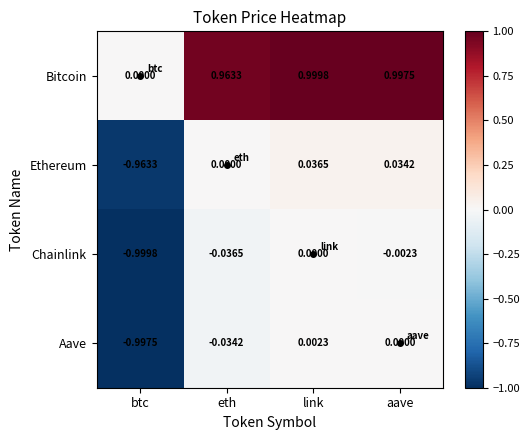

Which label corresponds to the largest value in the chart?

link